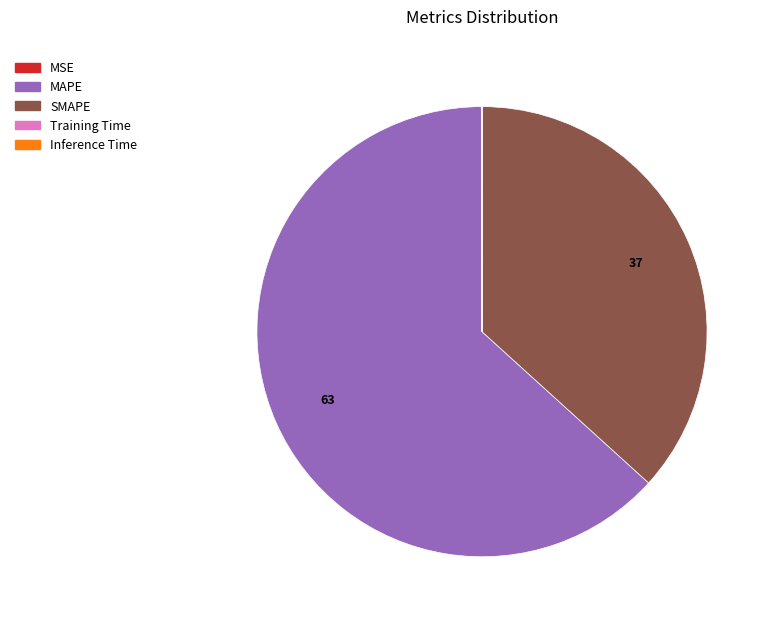

What is the largest slice in the pie chart?

MAPE